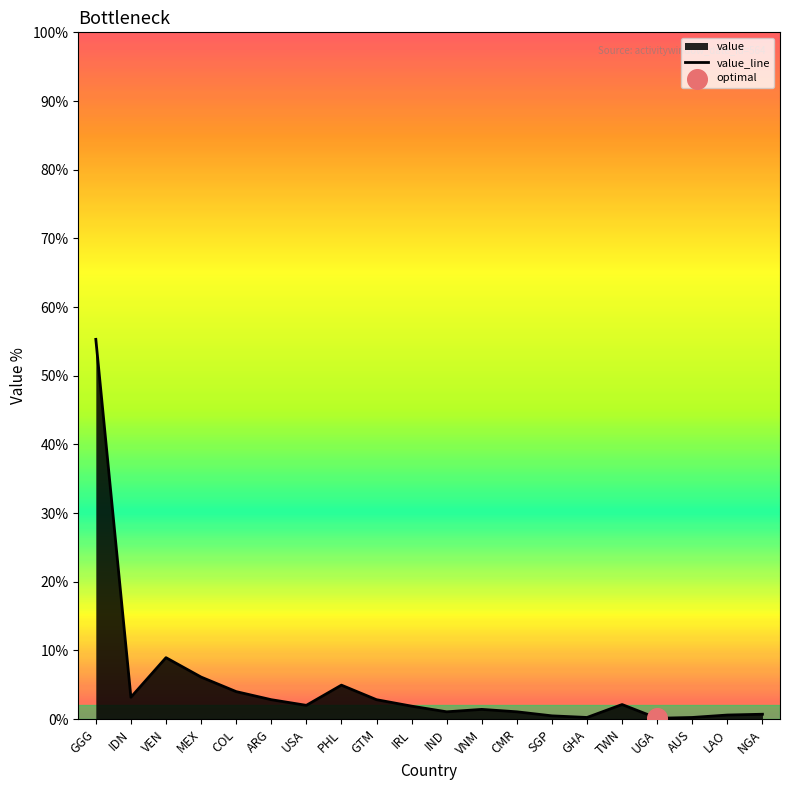

What is the change in value from MEX to ARG?

-3.3